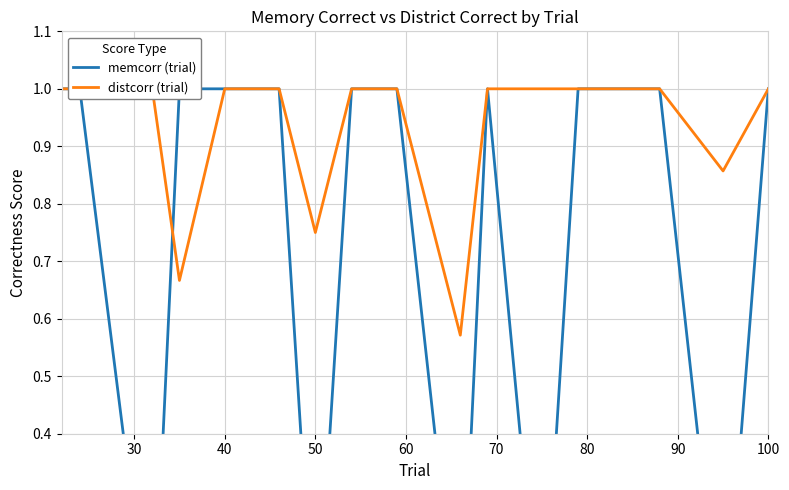

Reading right to left, extract all data points from this chart.

memcorr (trial): 1.0	0.0	1.0	1.0	1.0	0.0	1.0	0.0	1.0	1.0	0.0	1.0	1.0	1.0	0.0	1.0	1.0
distcorr (trial): 1.0	0.9	1.0	1.0	1.0	1.0	1.0	0.6	1.0	1.0	0.8	1.0	1.0	0.7	1.0	1.0	1.0